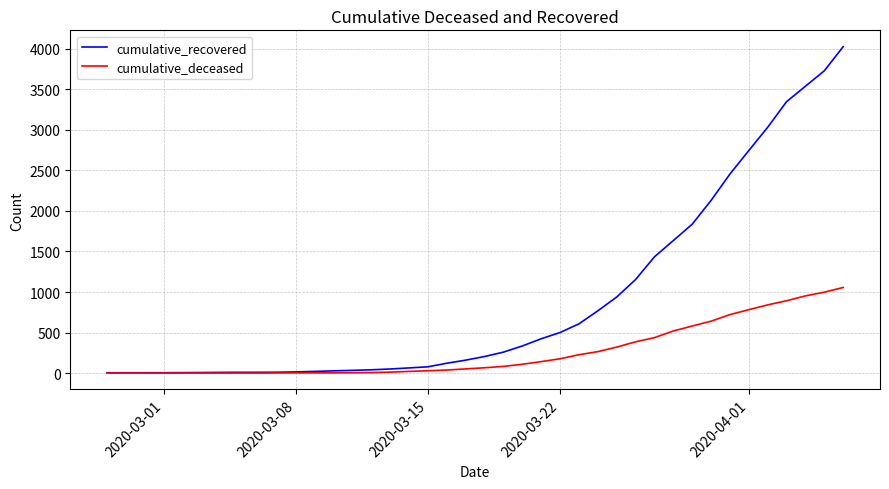

Rank the series by their maximum value, from lowest to highest.

cumulative_deceased, cumulative_recovered